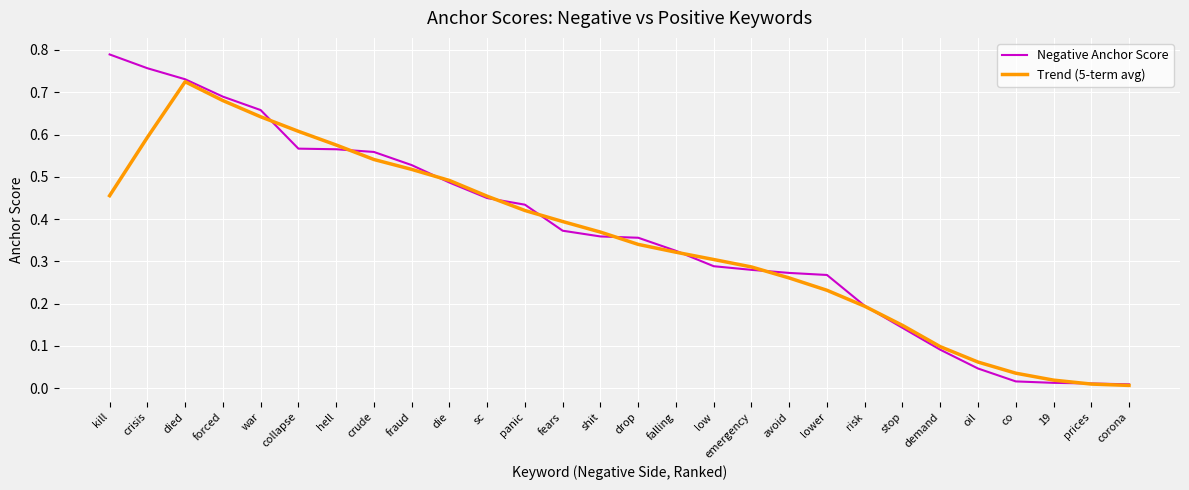

Which series has the largest range (max minus min)?

Negative Anchor Score